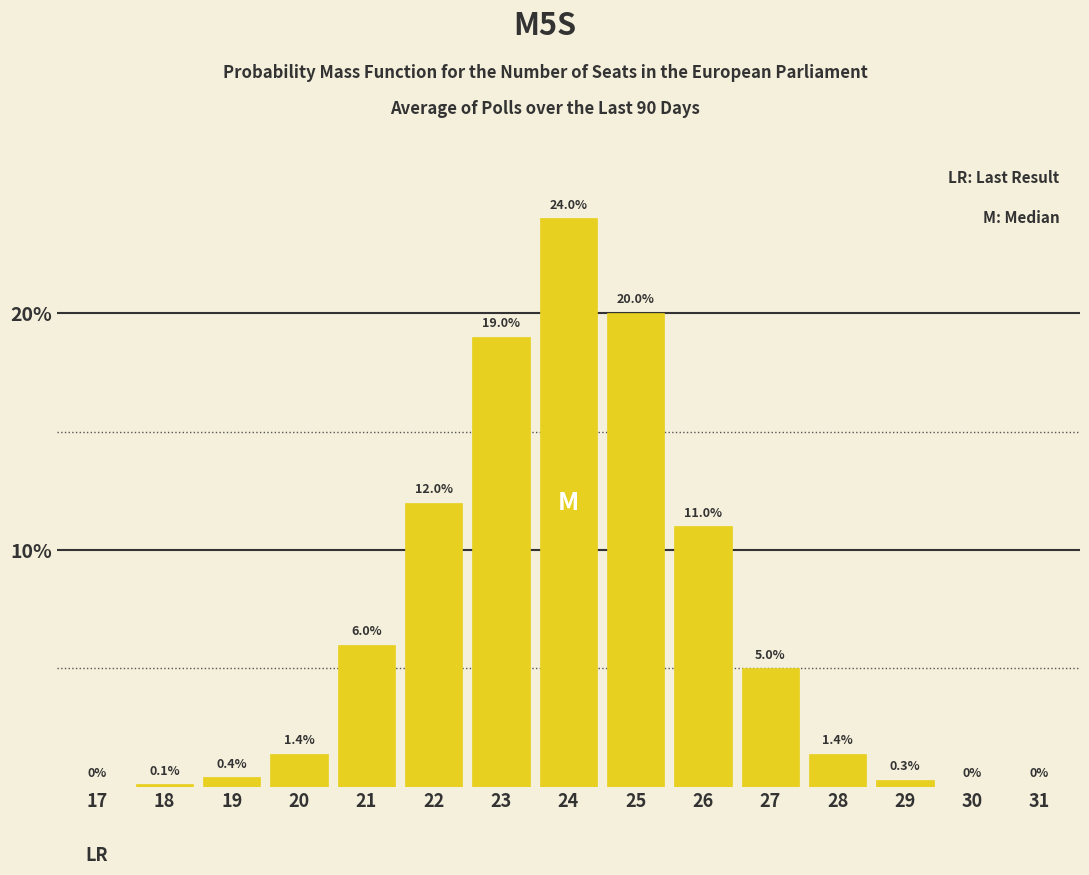

Reading right to left, what are all the values shown in this chart?

31=0.0	30=0.0	29=0.3	28=1.4	27=5.0	26=11.0	25=20.0	24=24.0	23=19.0	22=12.0	21=6.0	20=1.4	19=0.4	18=0.1	17=0.0